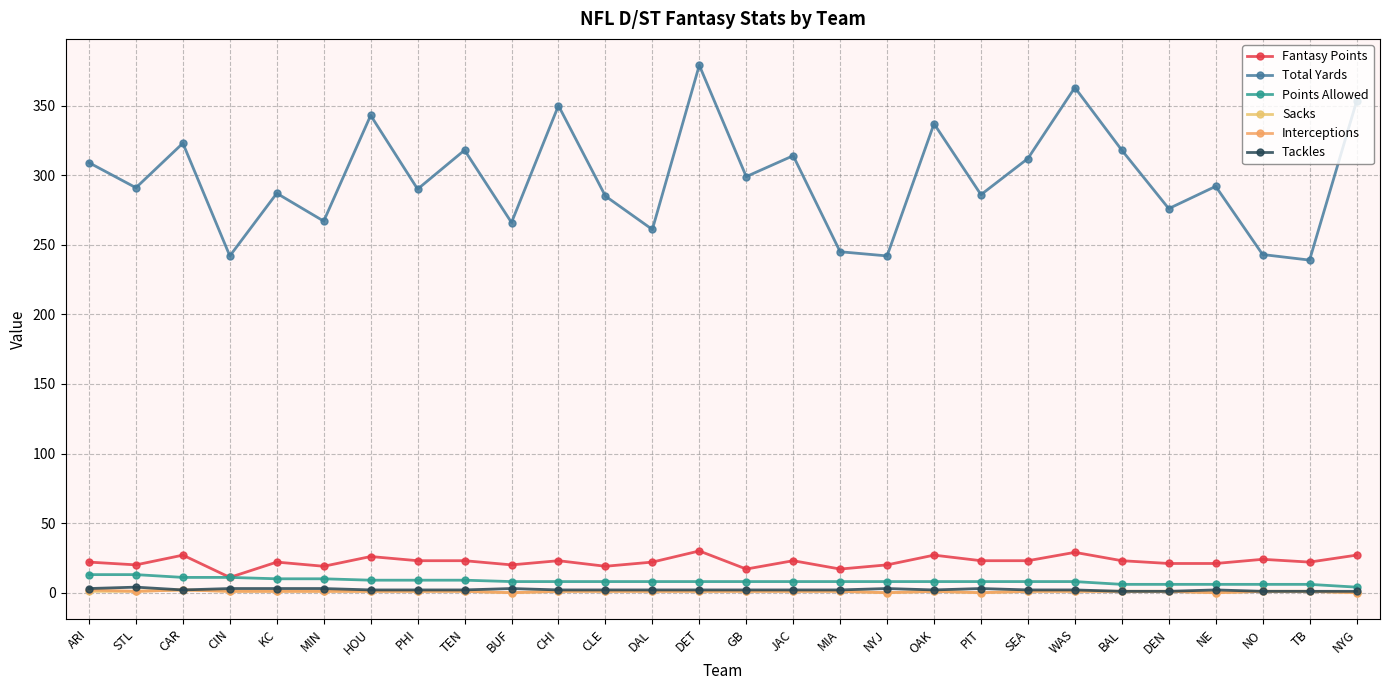

At which category does the chart reach its peak across all series?

DET